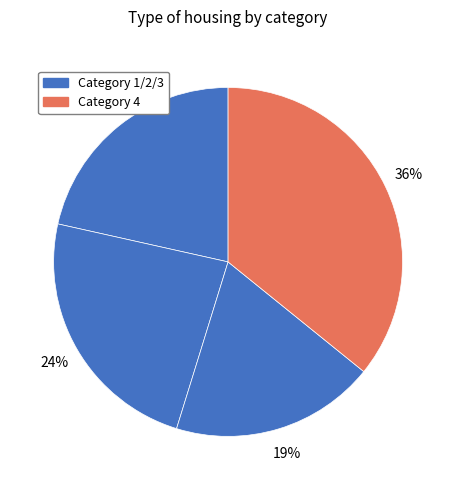

How many segments does this pie chart have?

4